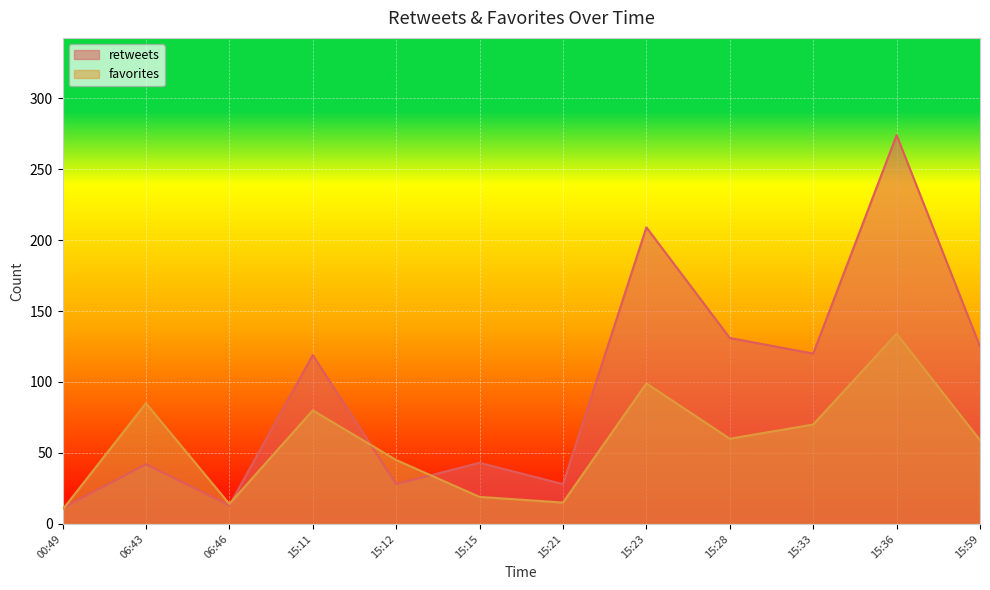

True or false: retweets has a value of 25 at 15:15.

False